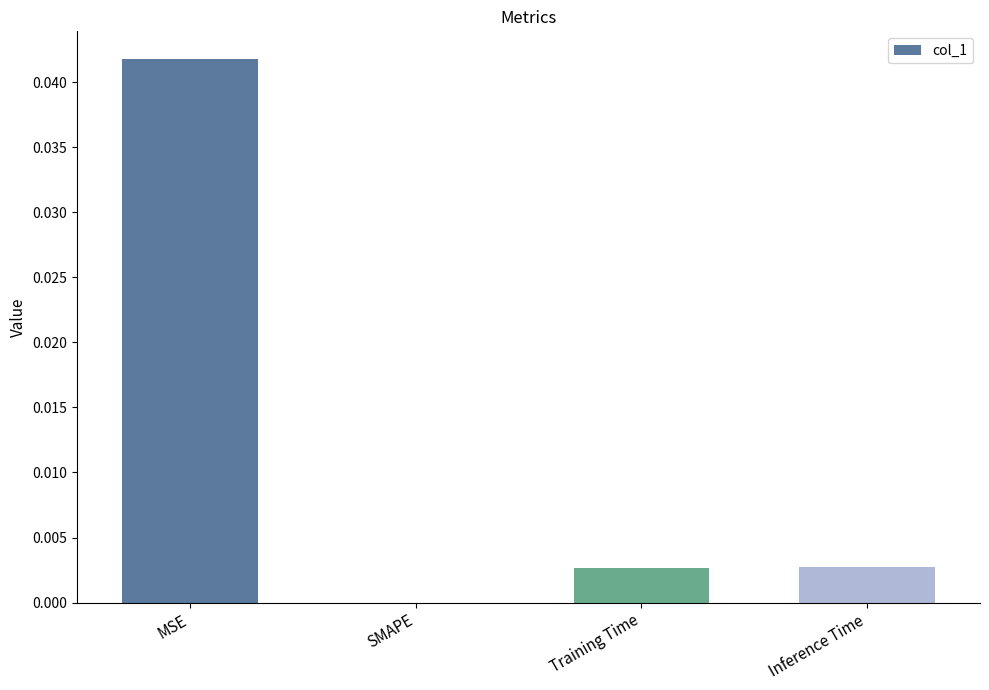

Does the chart contain stacked bars?

No